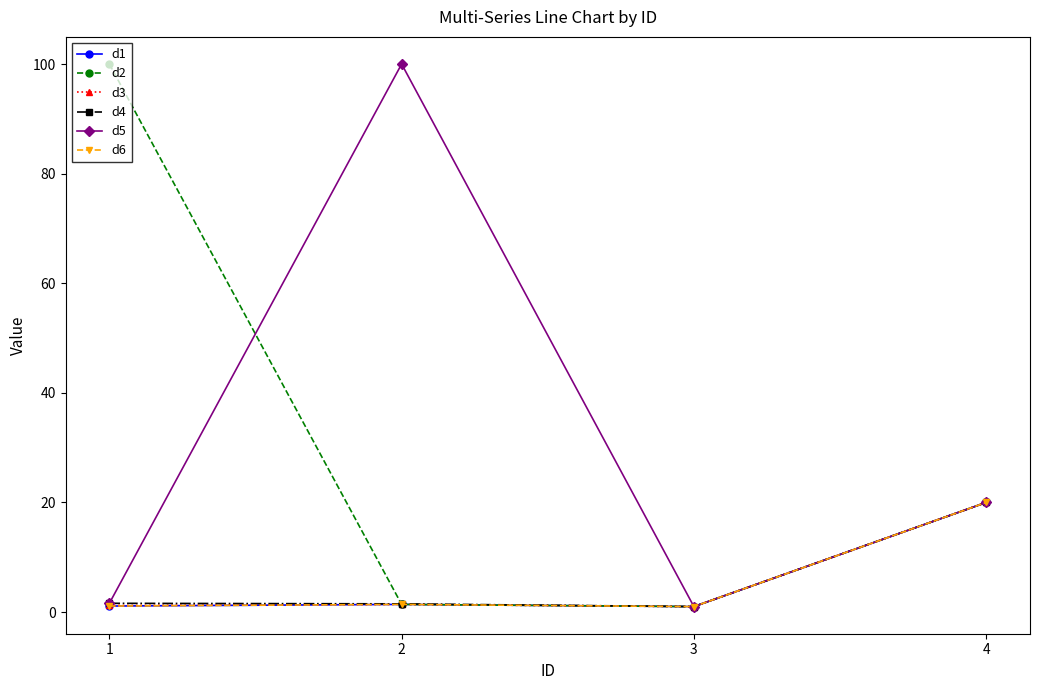

Which series changed the most between 2 and 4?

d5